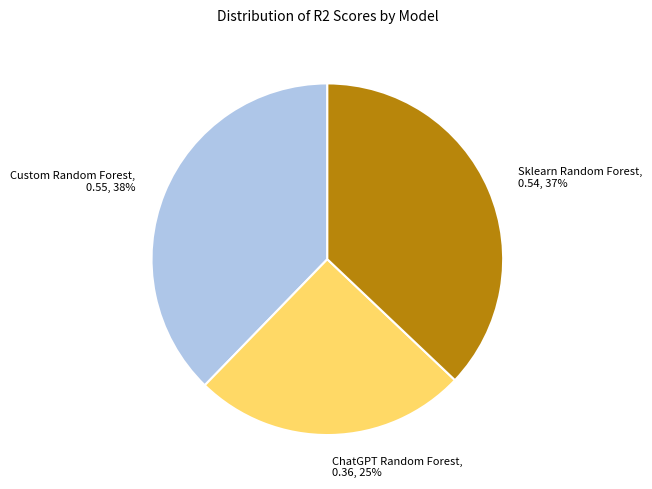

Rank the categories by value from lowest to highest.

ChatGPT Random Forest, Sklearn Random Forest, Custom Random Forest